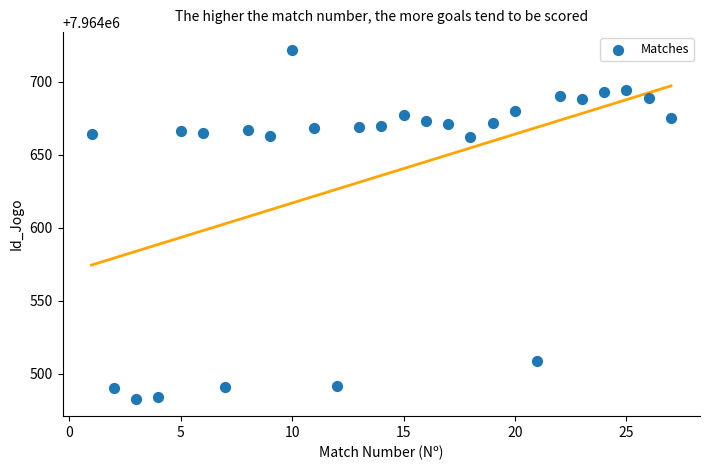

What is the range of X values (max minus min)?

26